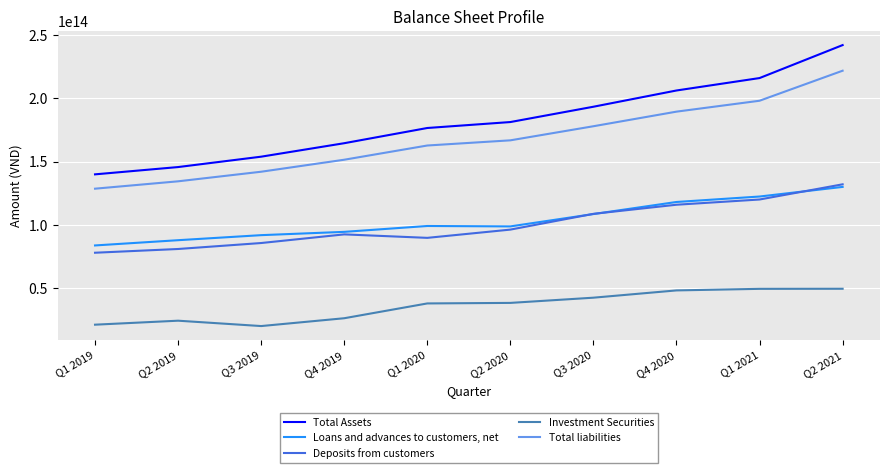

Where is Deposits from customers nearest to the value 104987640000000?

Q3 2020